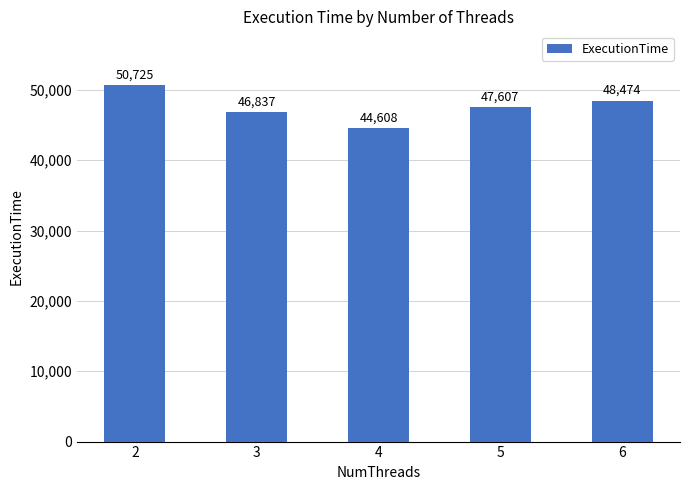

Is it true that the value at 2 is 50725?

True